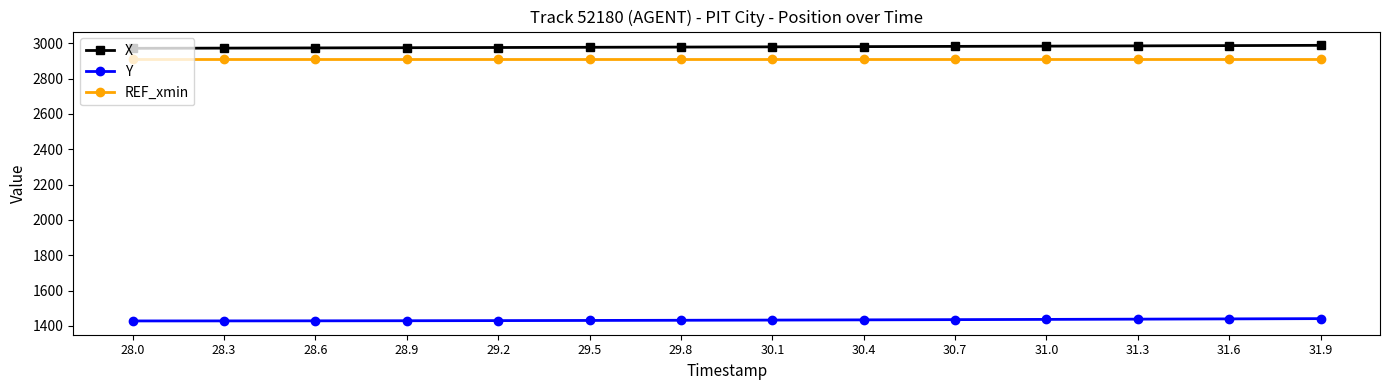

What is the sum of the REF_xmin values at 29.8 and 28.0?

5826.8